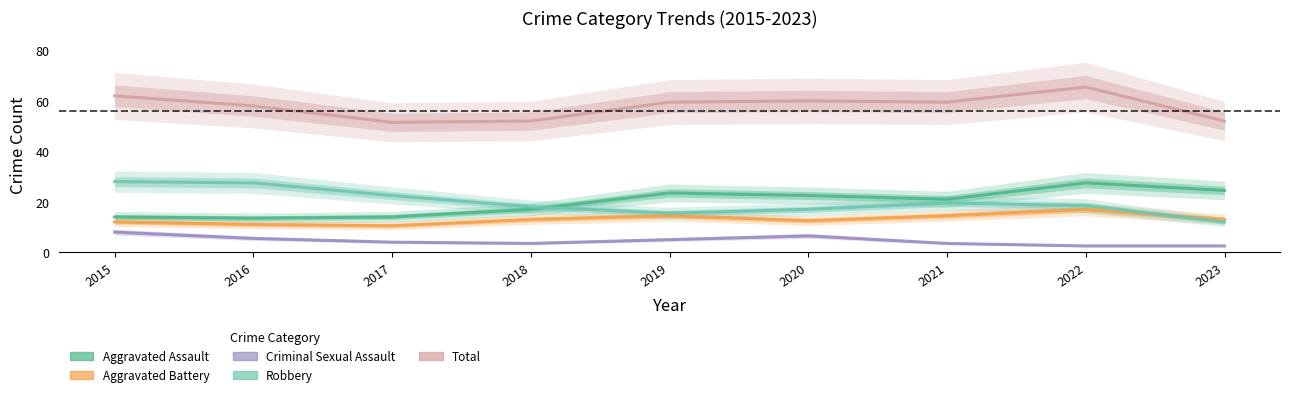

What is the total value across all series at 2017?

98